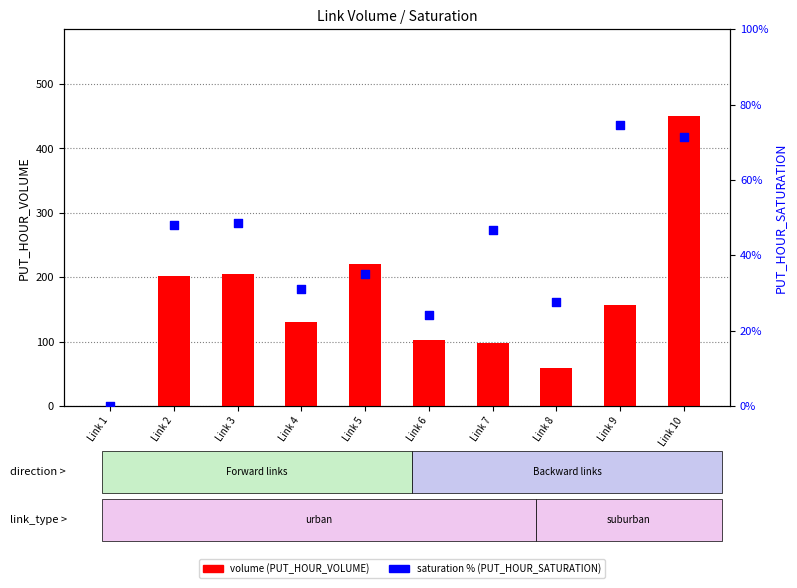

Which series has the largest total across all categories?

volume